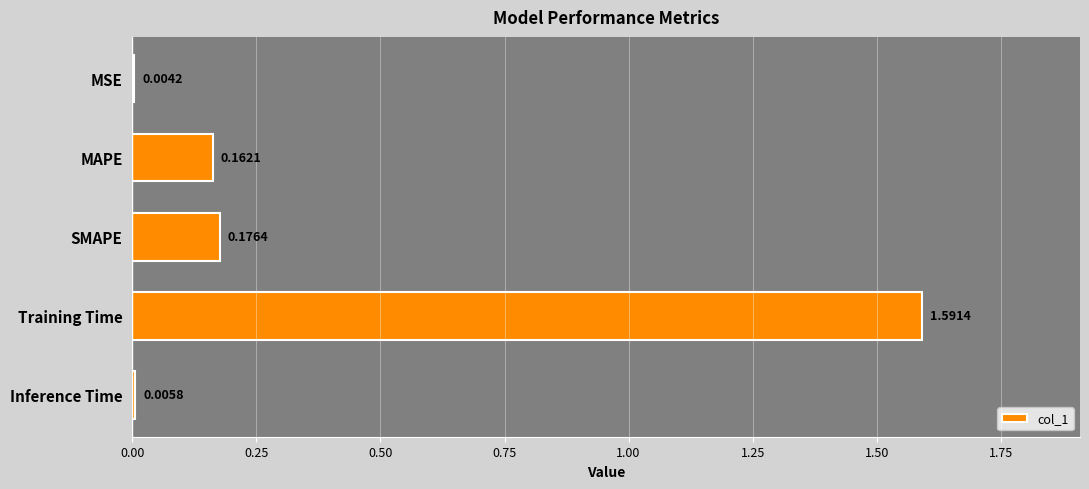

Are the bars horizontal?

Yes